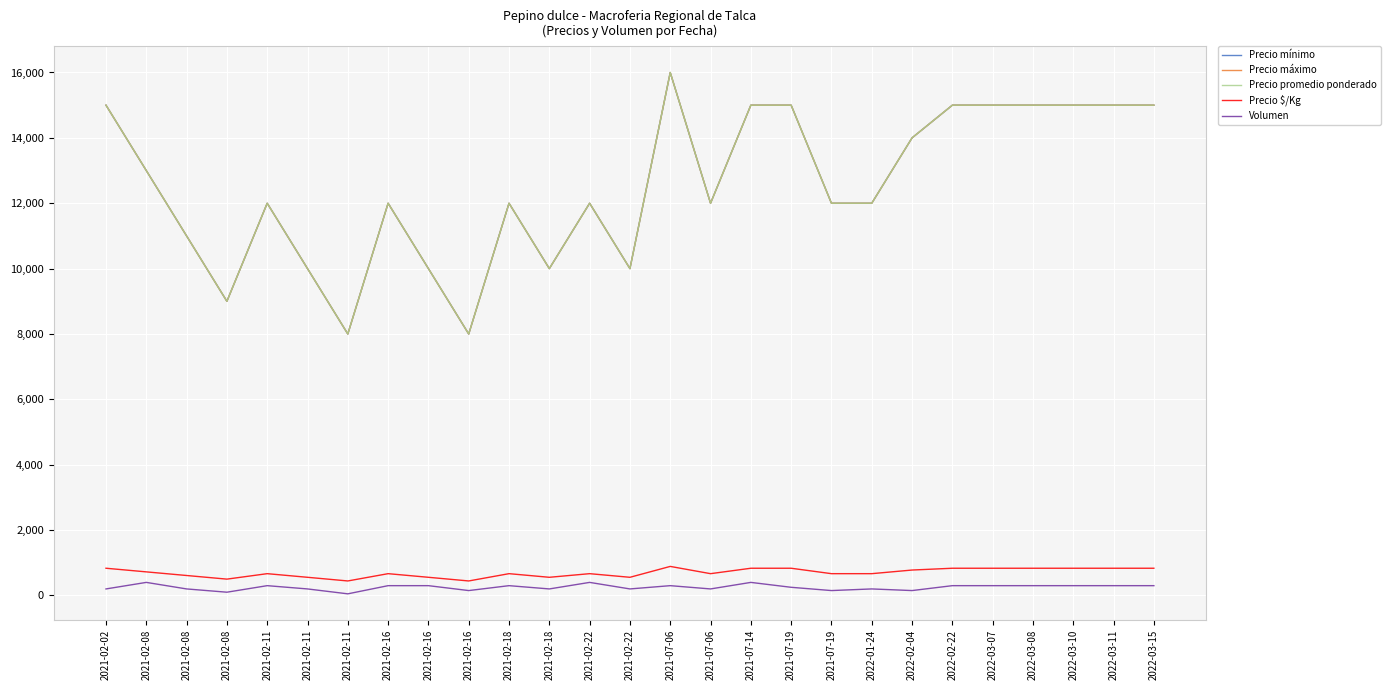

Does the chart display data point markers on the line(s)?

No